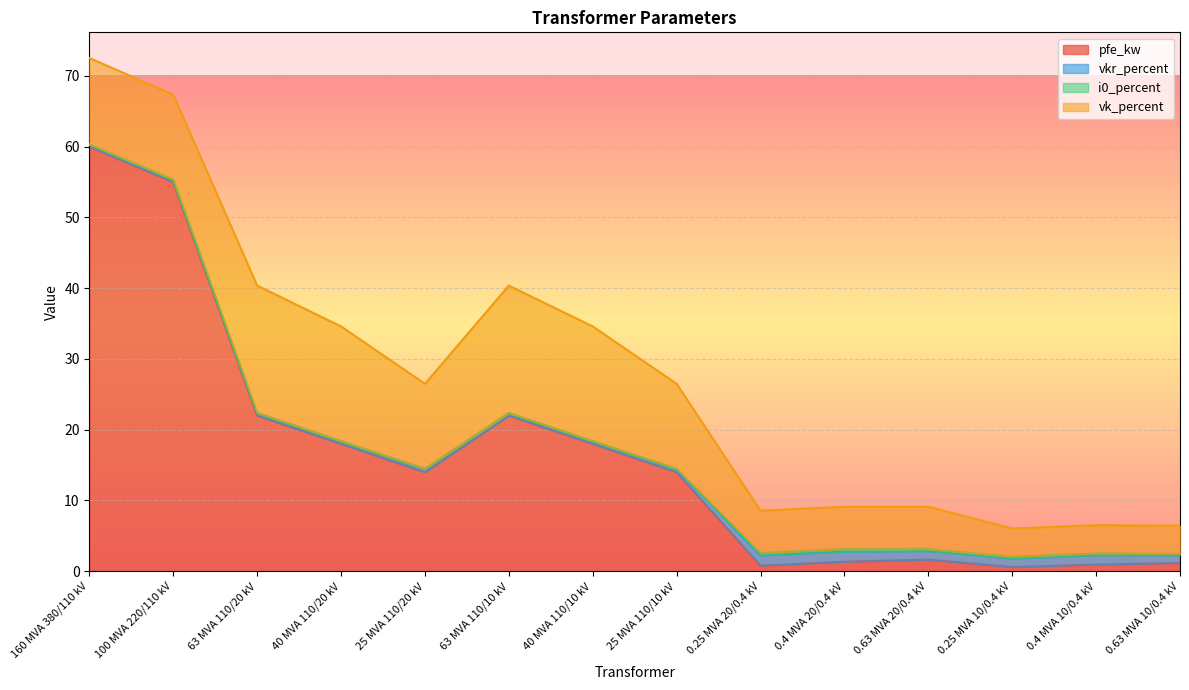

Which category has the lowest value in the pfe_kw series?

0.25 MVA 10/0.4 kV